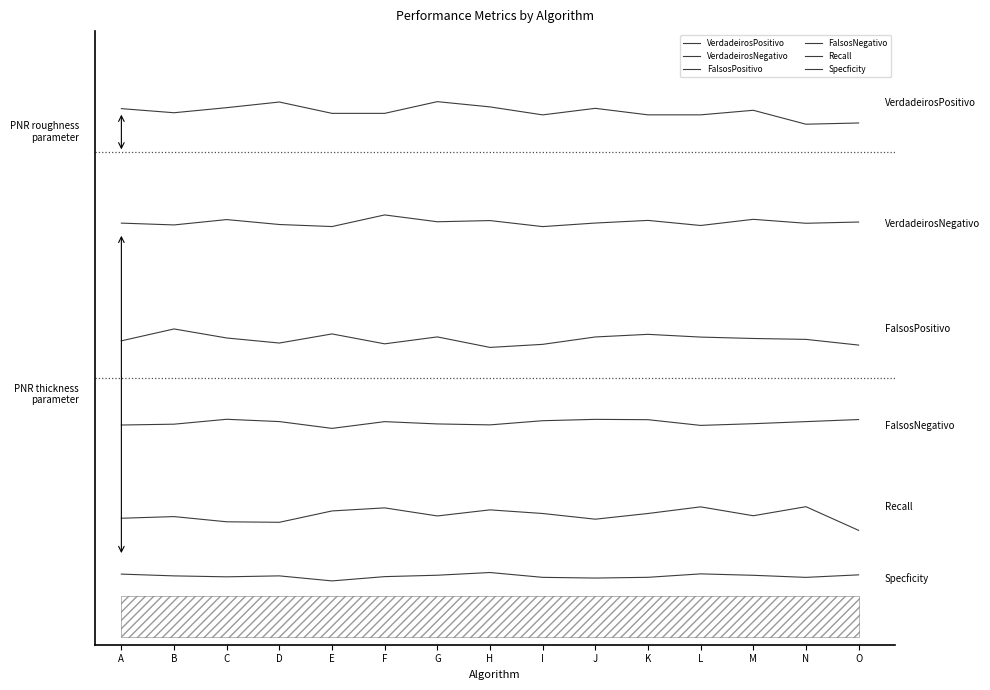

Reading left to right, list all the values displayed in this chart.

VerdadeirosPositivo: 6.0	6.0	6.1	6.1	6.0	6.0	6.1	6.1	6.0	6.0	6.0	6.0	6.0	5.8	5.9
VerdadeirosNegativo: 4.6	4.6	4.7	4.6	4.6	4.7	4.6	4.7	4.6	4.6	4.7	4.6	4.7	4.6	4.6
FalsosPositivo: 3.2	3.3	3.2	3.1	3.2	3.1	3.2	3.1	3.1	3.2	3.2	3.2	3.2	3.2	3.1
FalsosNegativo: 2.1	2.1	2.2	2.2	2.1	2.2	2.1	2.1	2.2	2.2	2.2	2.1	2.1	2.2	2.2
Recall: 1.0	1.0	0.9	0.9	1.1	1.1	1.0	1.1	1.0	1.0	1.0	1.1	1.0	1.1	0.8
Specficity: 0.3	0.3	0.2	0.3	0.2	0.2	0.3	0.3	0.2	0.2	0.2	0.3	0.3	0.2	0.3